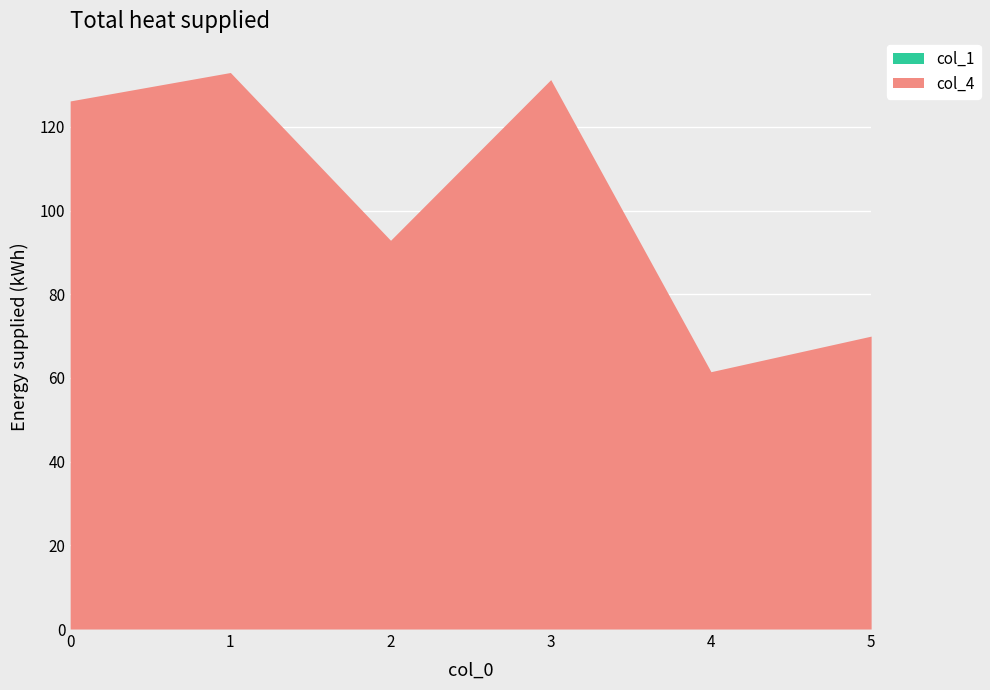

Reading left to right, transcribe all the data shown in this chart.

0=126.2	1=133.0	2=92.9	3=131.3	4=61.5	5=70.0